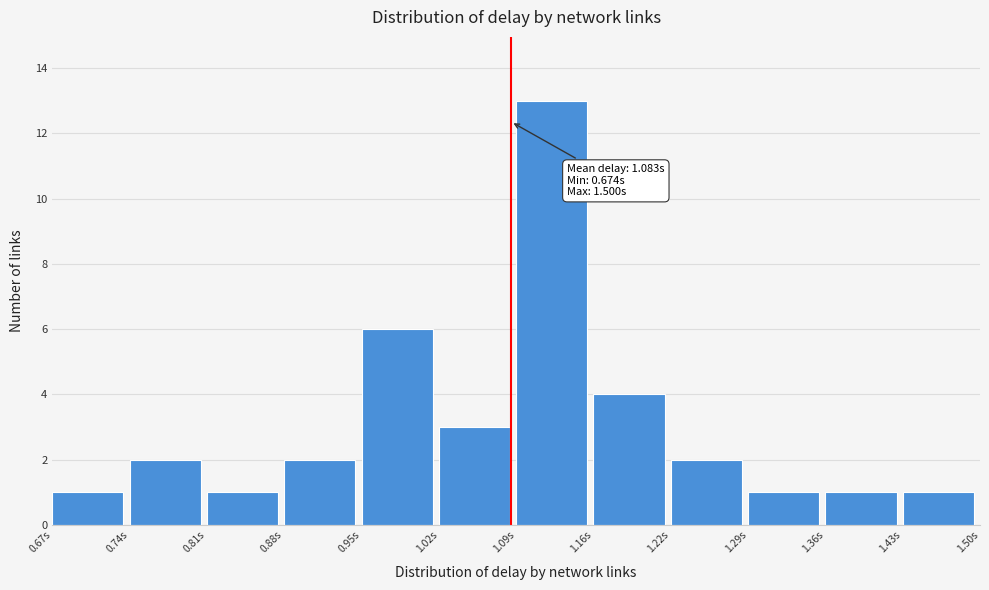

Which range on the x-axis has the tallest bar?

1.09 to 1.16